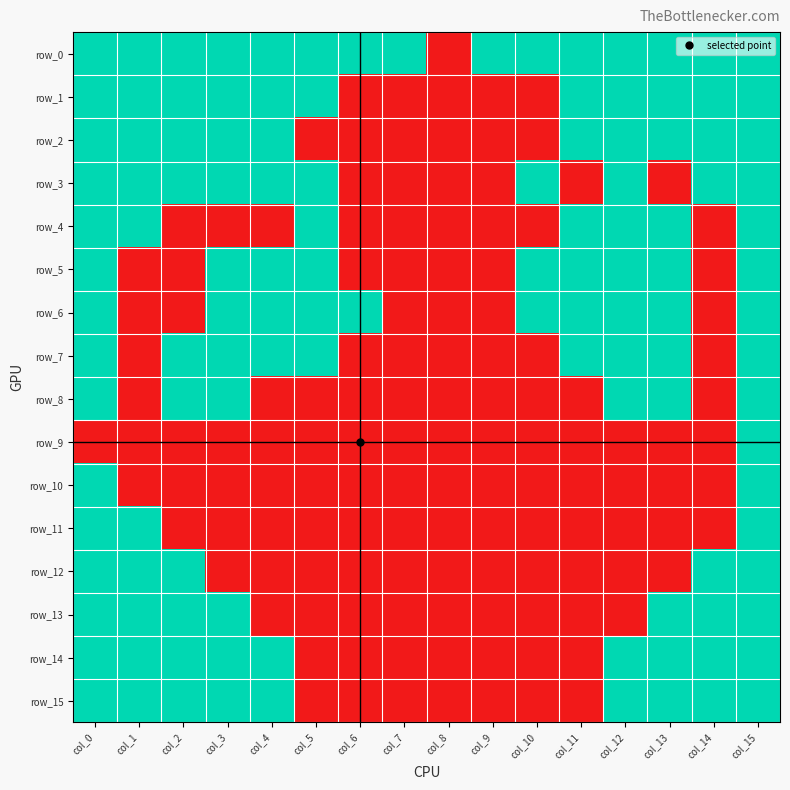

Which category has the highest value across all series?

col_0